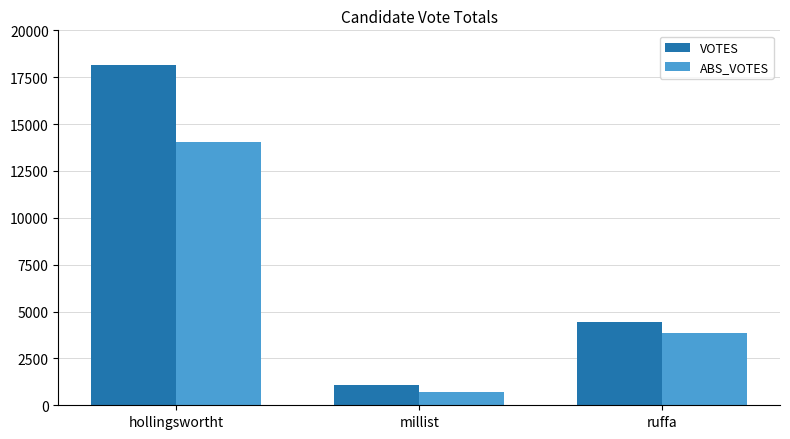

Reading right to left, what are all the values shown in this chart?

VOTES: ruffa=4455	millist=1069	hollingswortht=18166
ABS_VOTES: ruffa=3854	millist=730	hollingswortht=14057